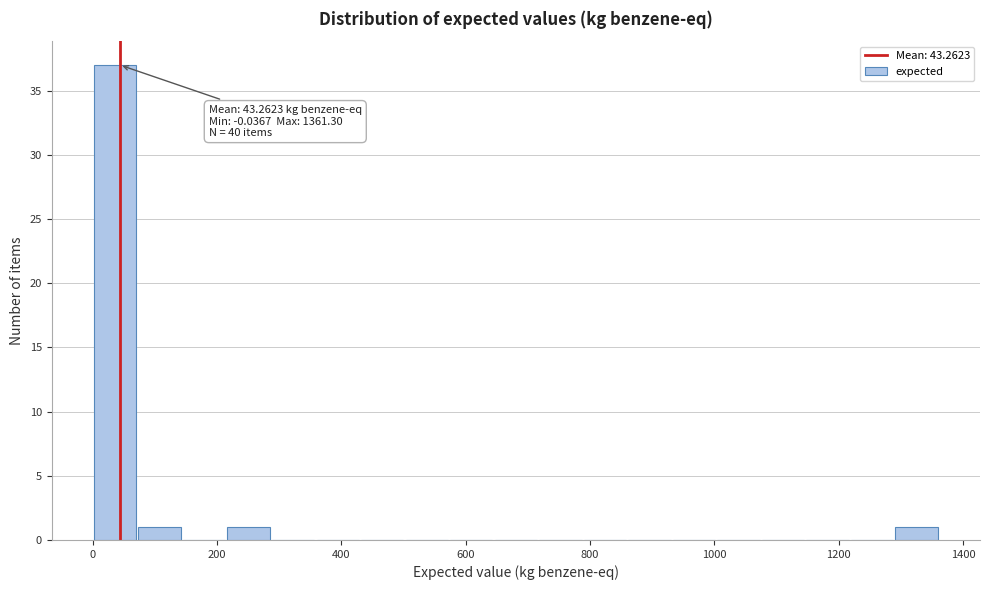

Around what value on the x-axis is the tallest bar? Give the approximate position of its centre, as read against the axis.

40